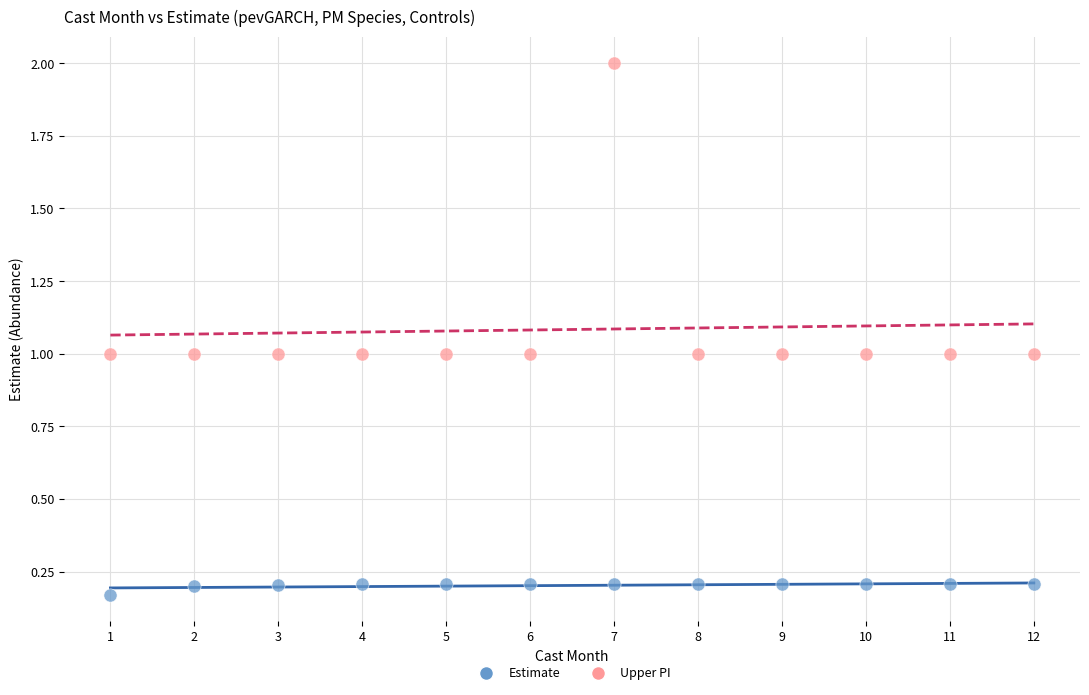

What are all the series names shown in the legend?

Estimate, Upper PI